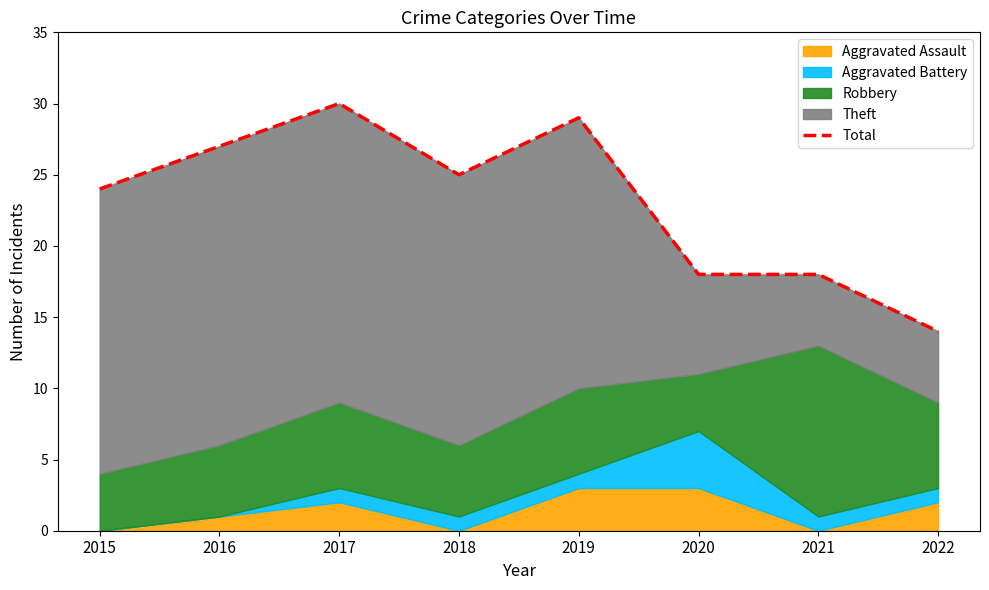

Reading right to left, transcribe all the data shown in this chart.

2022=14	2021=18	2020=18	2019=29	2018=25	2017=30	2016=27	2015=24